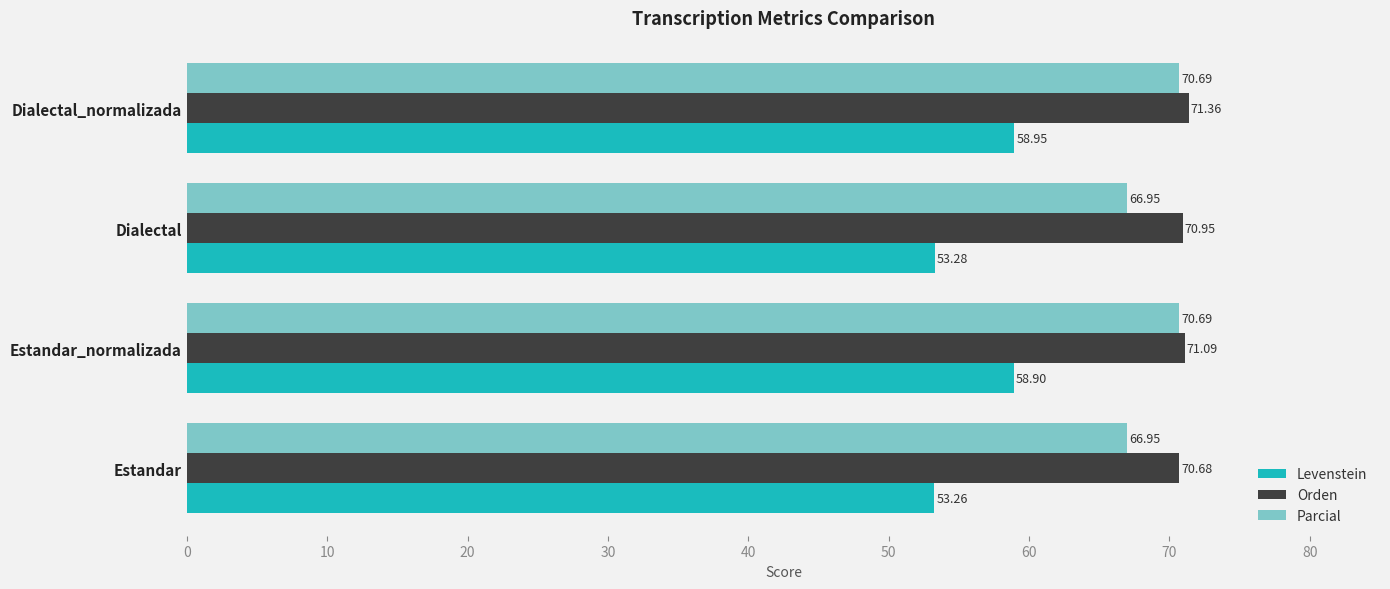

At which category is the sum across all series the highest?

Dialectal_normalizada